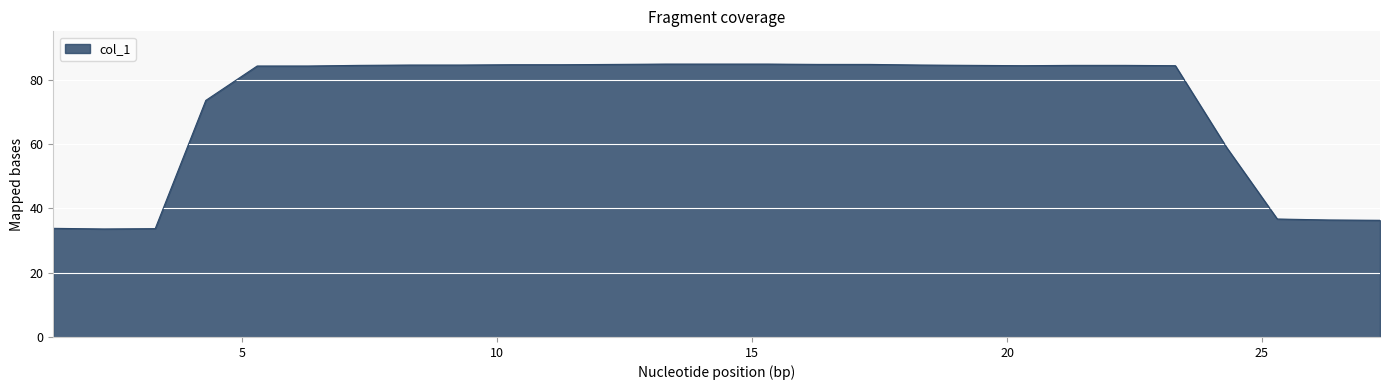

What is the minimum value shown in the chart?

33.6